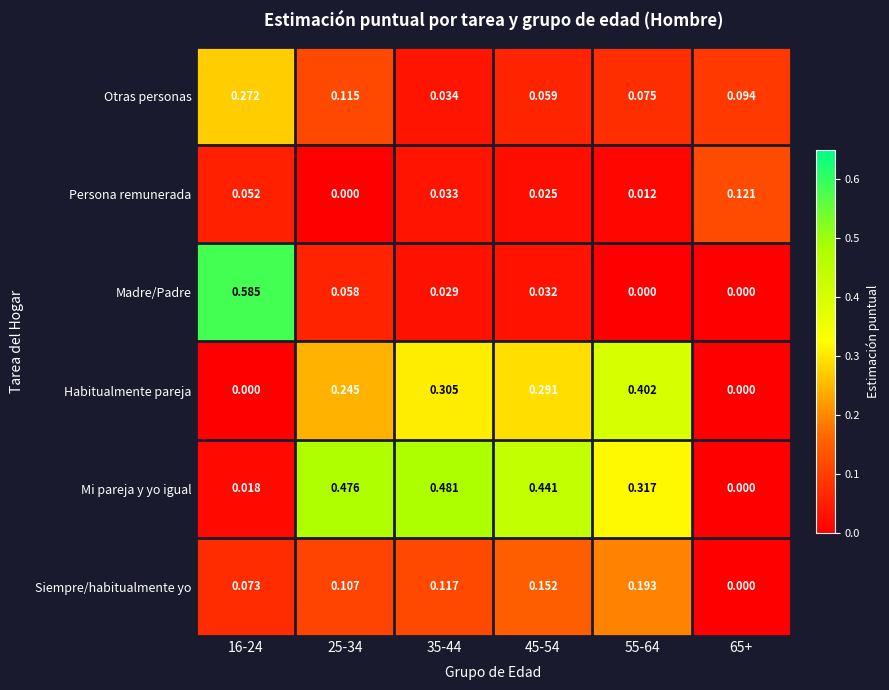

Which series has the largest range (max minus min)?

Madre/Padre